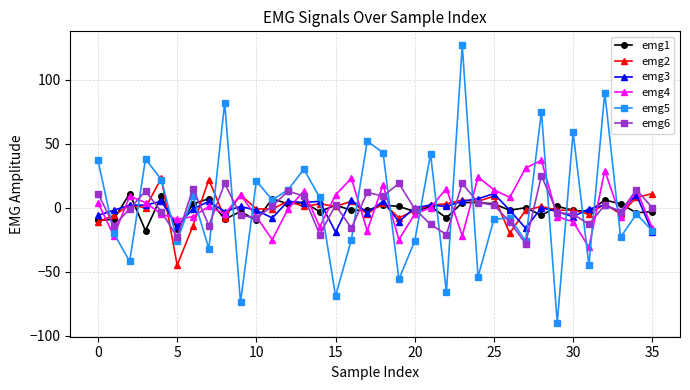

What is the minimum value shown in the chart?

-90